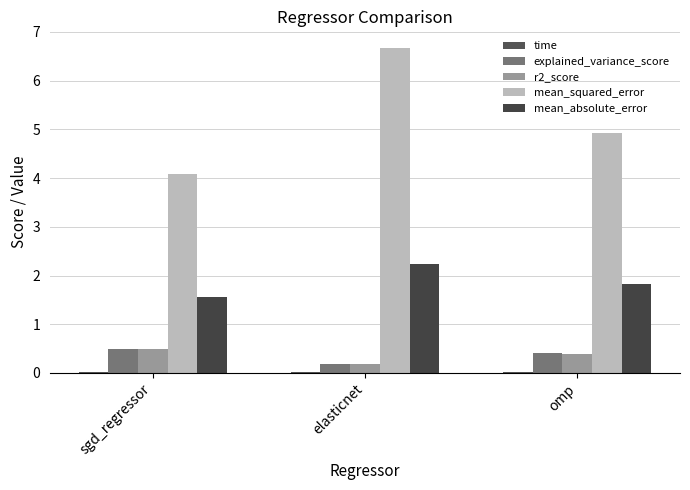

What is the lowest value of the mean_absolute_error series?

1.6